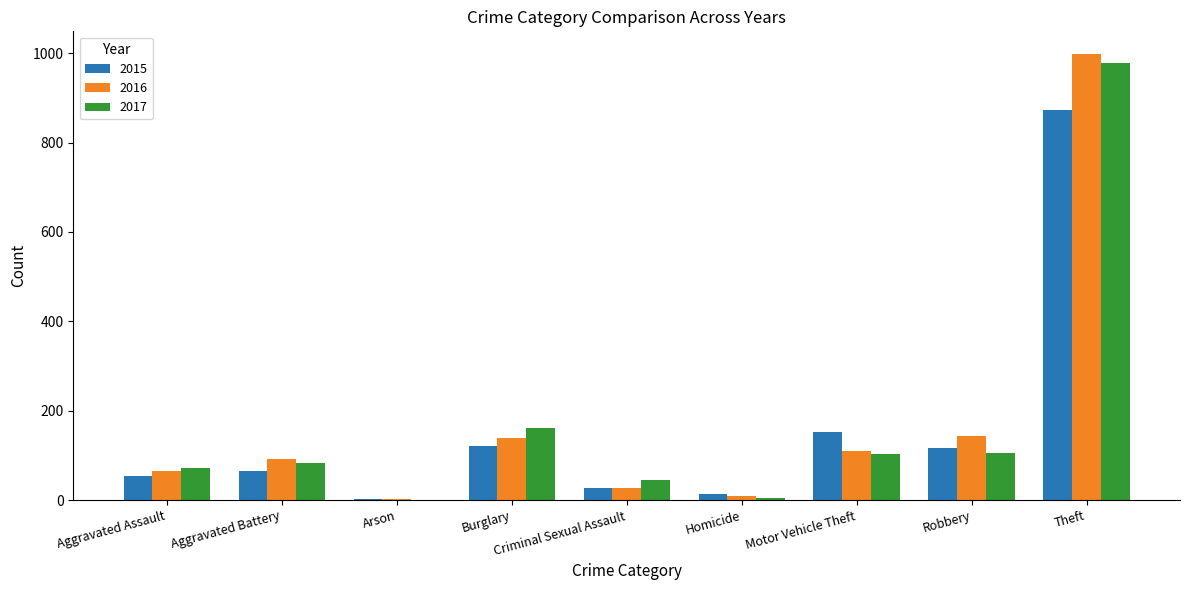

What is the sum of all 2016 values?

1589